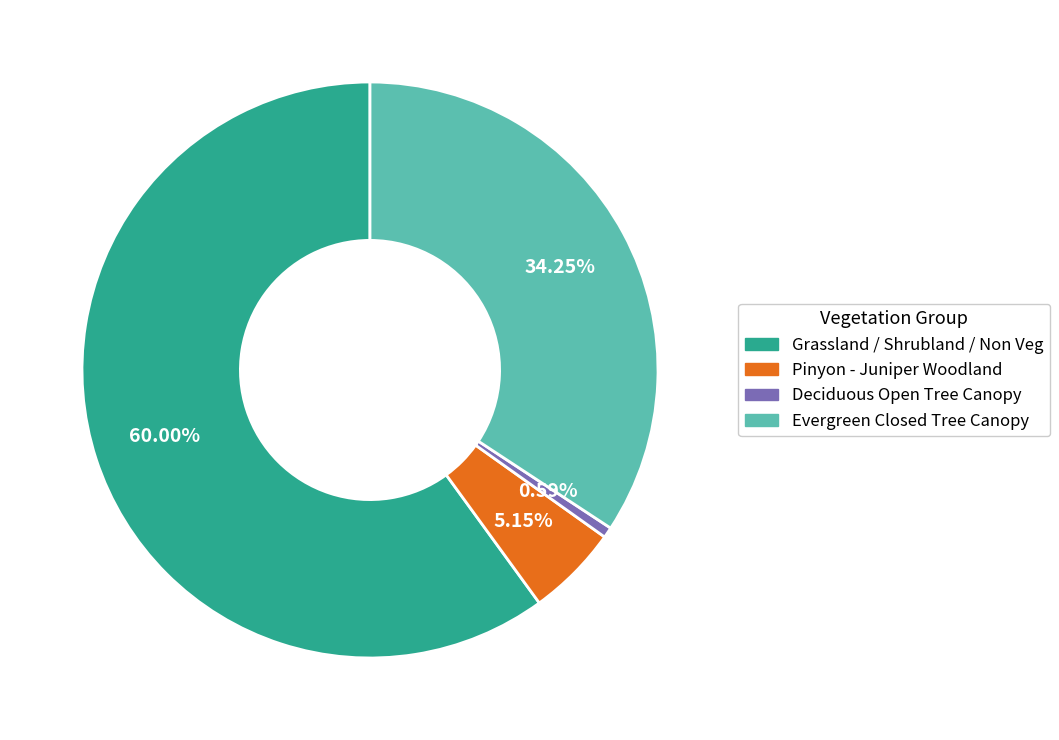

Which slice is the smallest?

Deciduous Open Tree Canopy